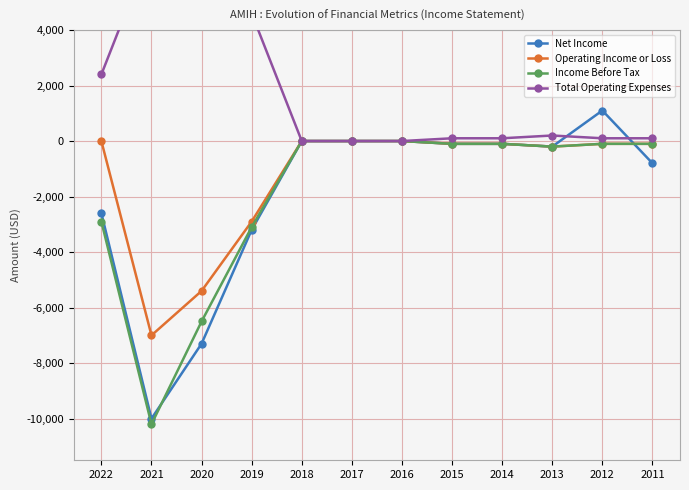

Which series has the widest spread of values?

Net Income